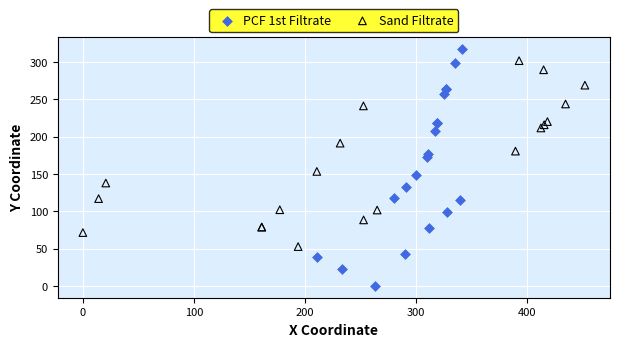

Which series has the largest Y range (max minus min)?

PCF 1st Filtrate